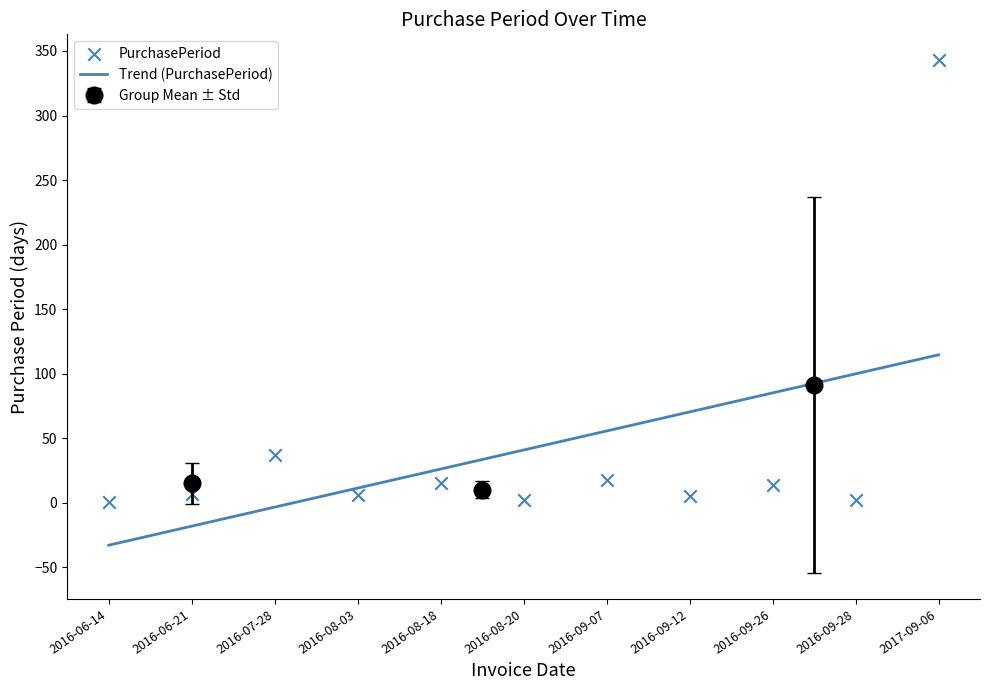

What is the change in value from 2016-06-14 to 2016-09-28?

+1